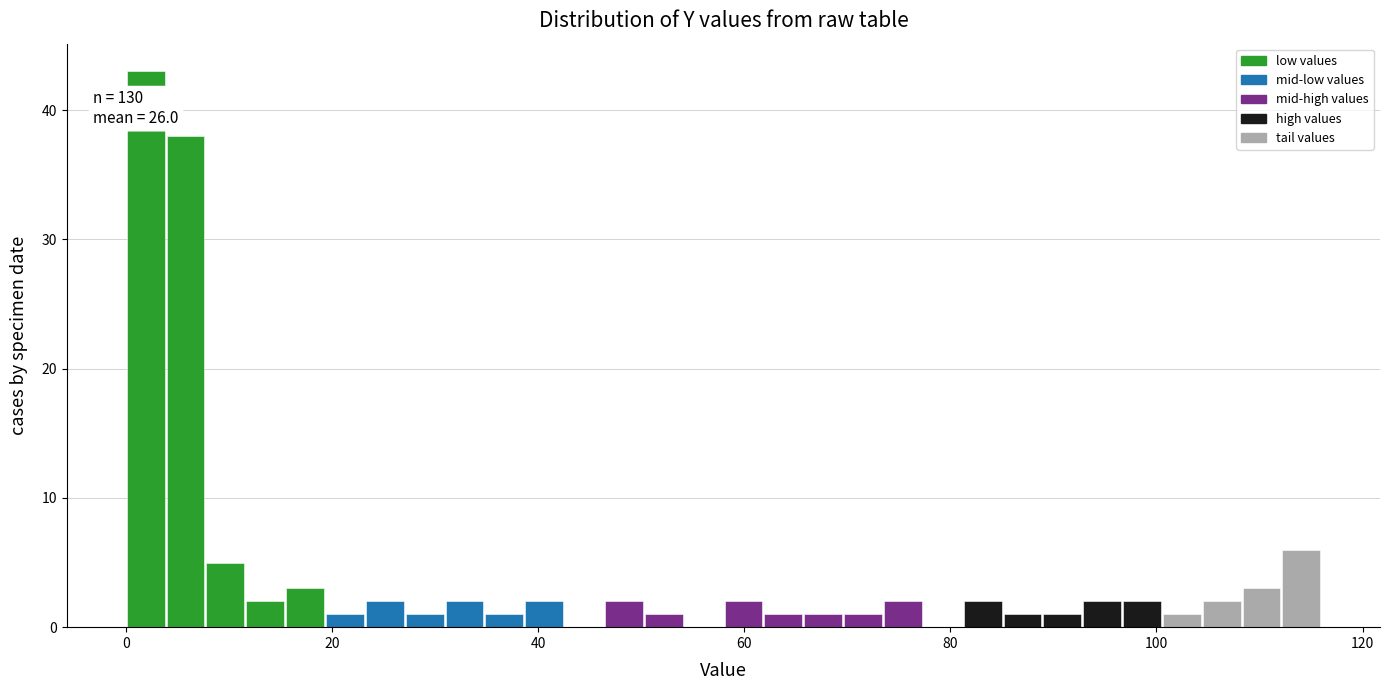

Read against the x-axis, roughly where is the centre of the tallest bar?

2